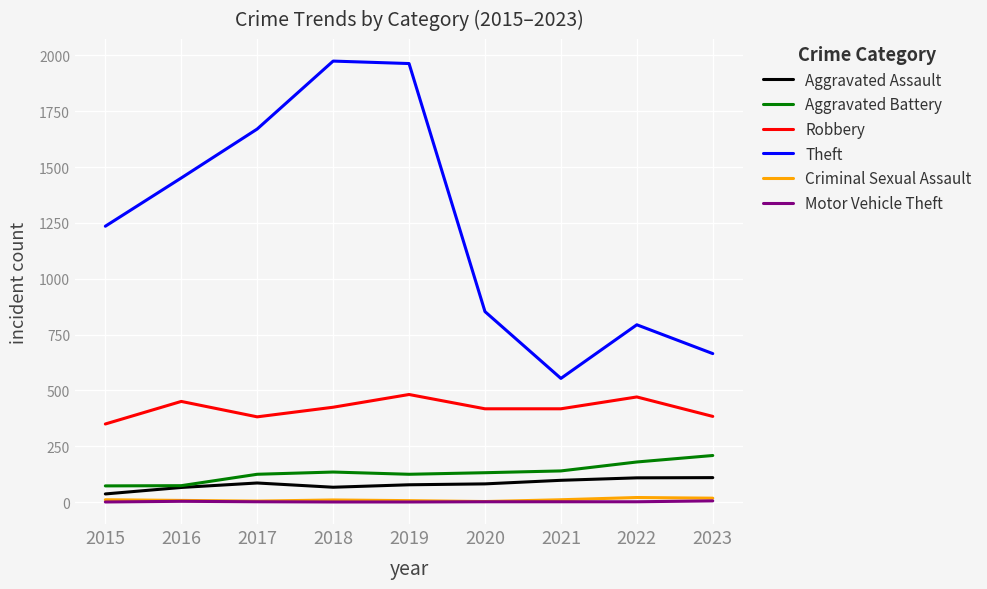

Does the chart have visible grid lines?

Yes